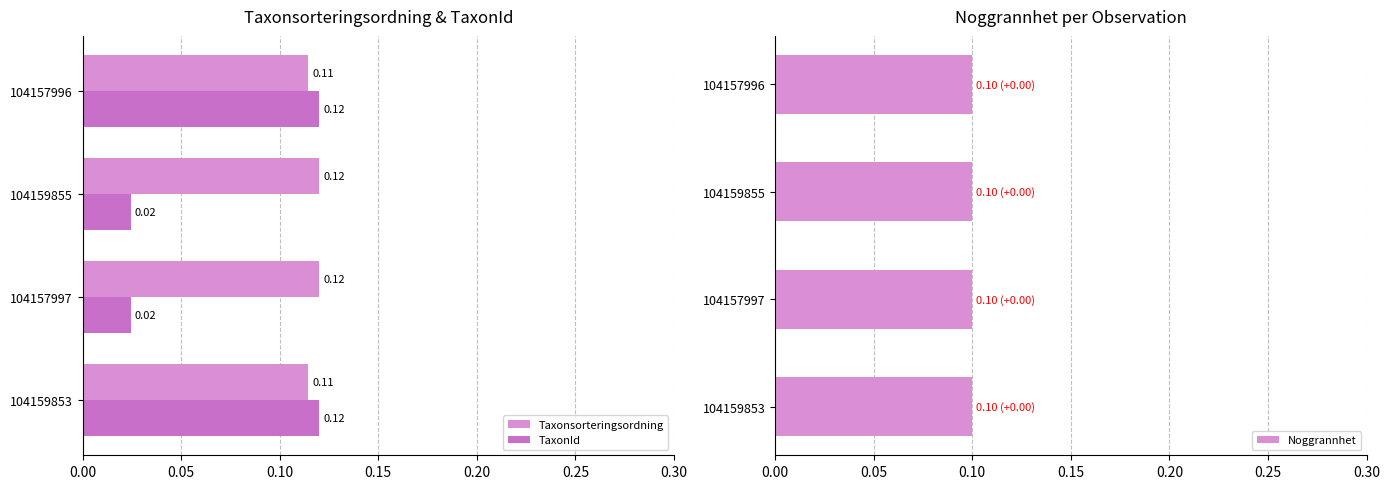

The value of Taxonsorteringsordning at 104157997 is 0.0. True or false?

False